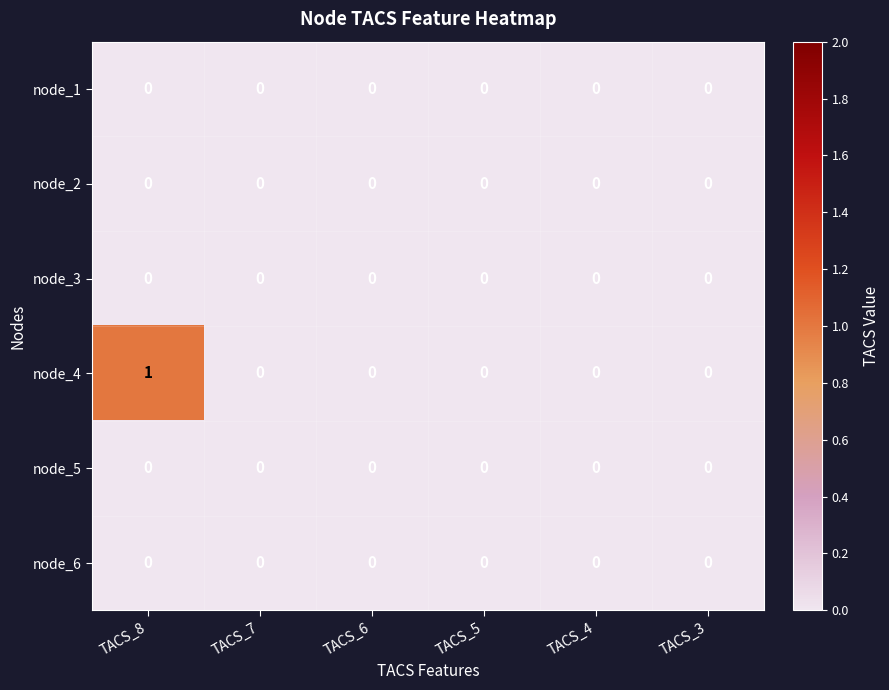

Which label corresponds to the largest value in the chart?

TACS_8